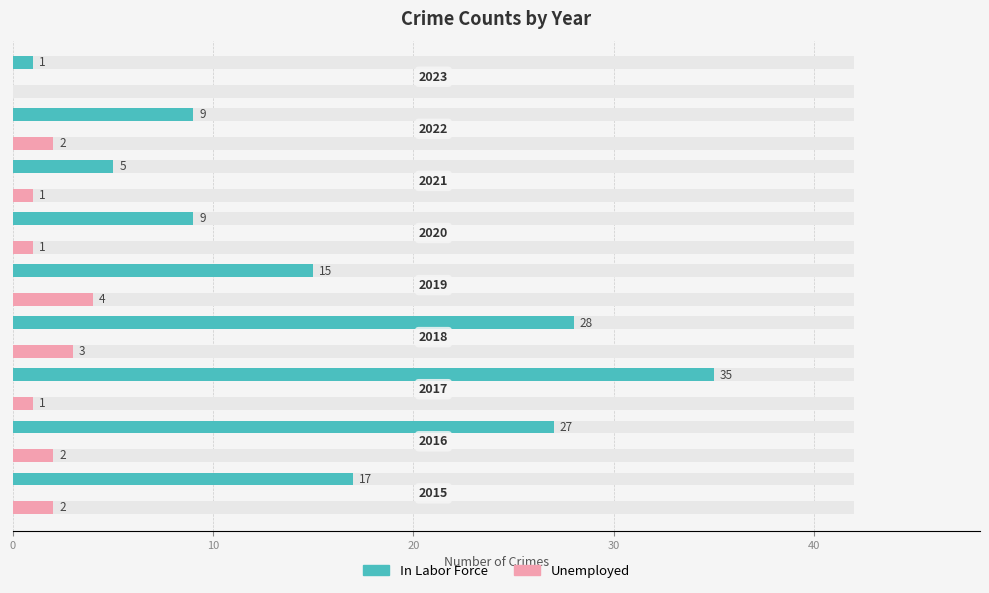

Which series has the largest range (max minus min)?

In Labor Force